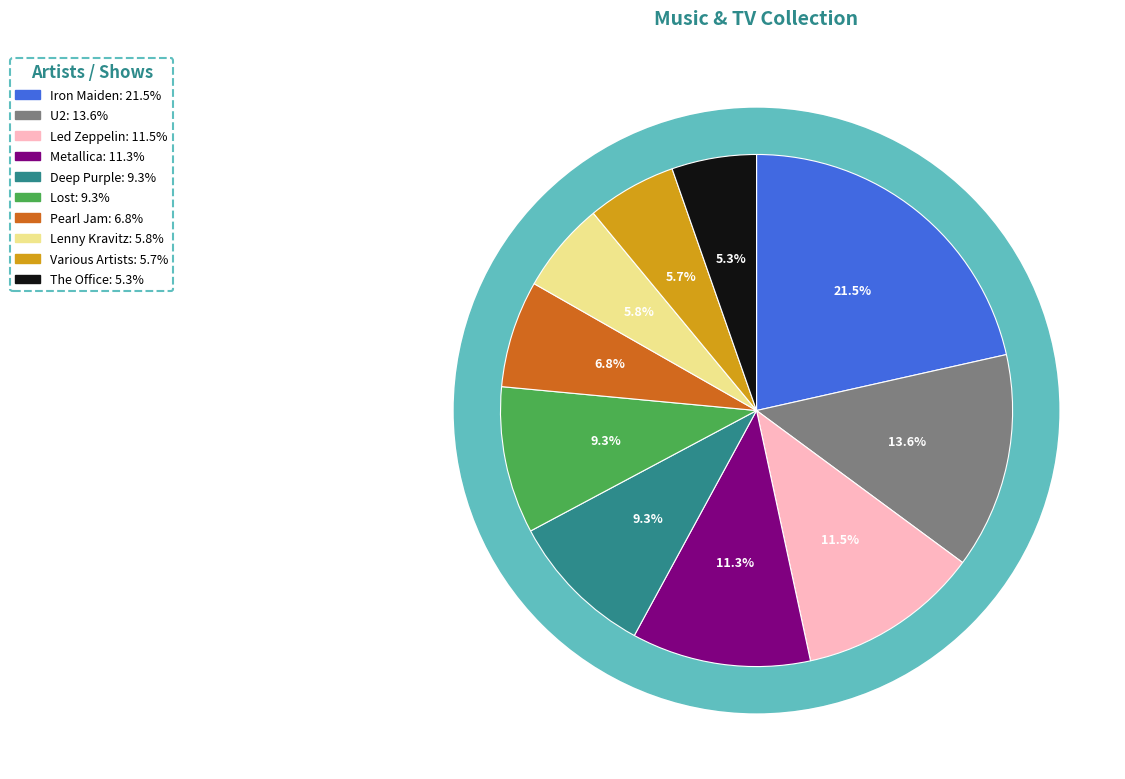

Rank the categories by value from highest to lowest.

Iron Maiden, U2, Led Zeppelin, Metallica, Deep Purple, Lost, Pearl Jam, Lenny Kravitz, Various Artists, The Office